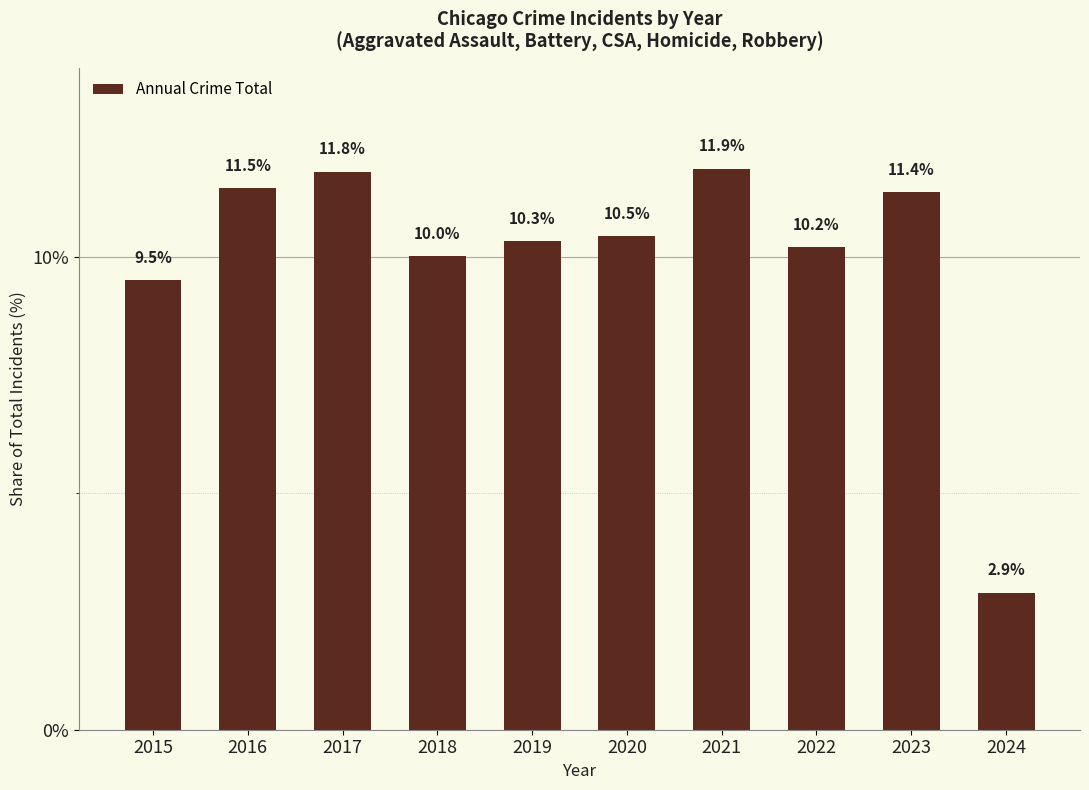

What is the sum of the values at 2024 and 2017?

14.7